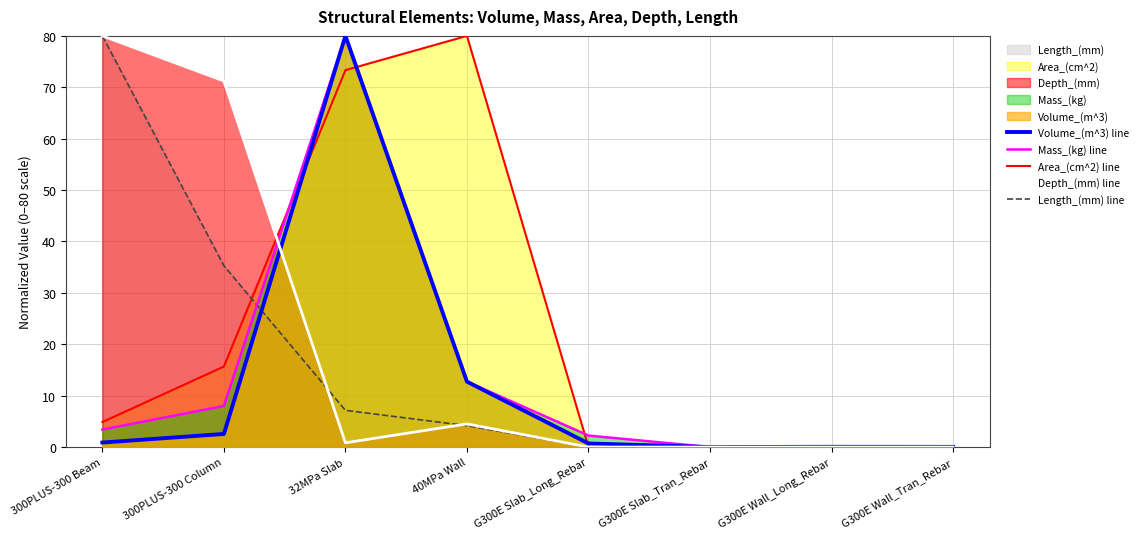

Reading right to left, list all the values displayed in this chart.

Volume_(m^3) line: 0.0	0.0	0.0	0.7	12.7	80.0	2.6	0.9
Mass_(kg) line: 0.1	0.1	0.0	2.2	12.7	80.0	8.0	3.4
Area_(cm^2) line: 0.0	0.0	0.0	0.0	80.0	73.3	15.7	4.9
Depth_(mm) line: 0.0	0.0	0.0	0.0	4.5	0.8	71.2	80.0
Length_(mm) line: 0.0	0.0	0.0	0.0	4.2	7.1	35.3	80.0